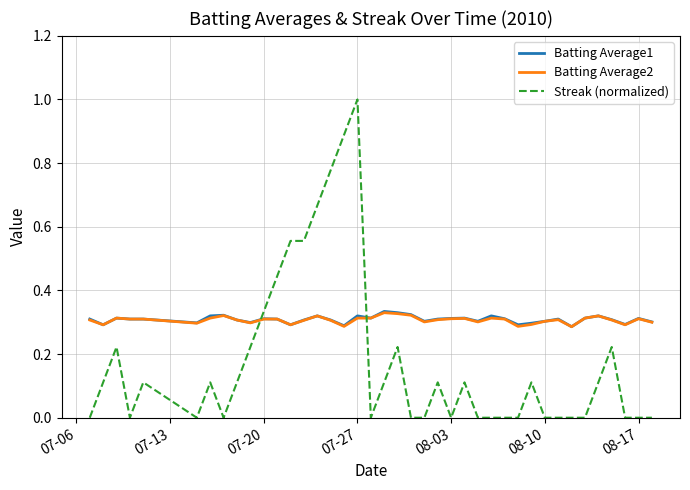

At how many categories does at least one series exceed 0?

40